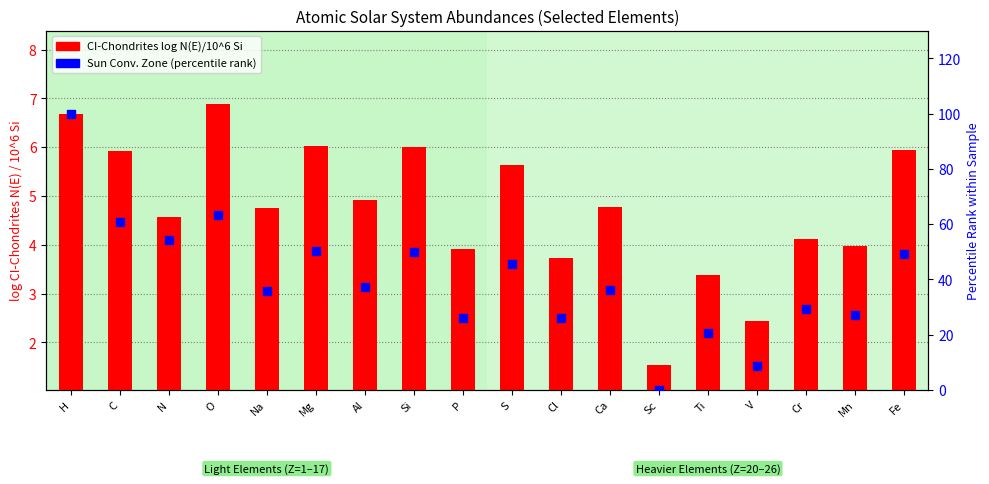

At which category is the sum across all series the highest?

H